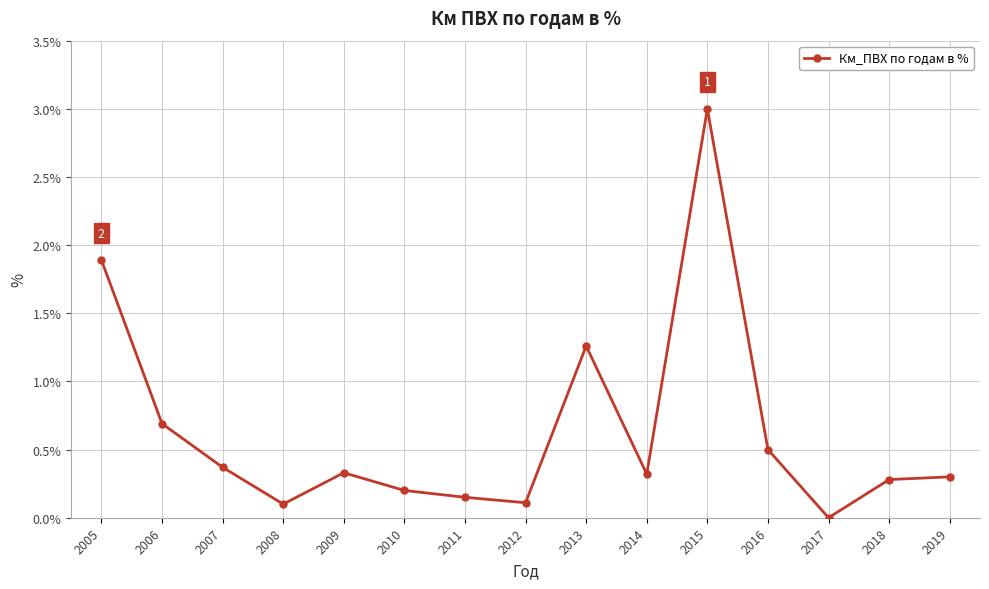

How many lines are shown in the chart?

1